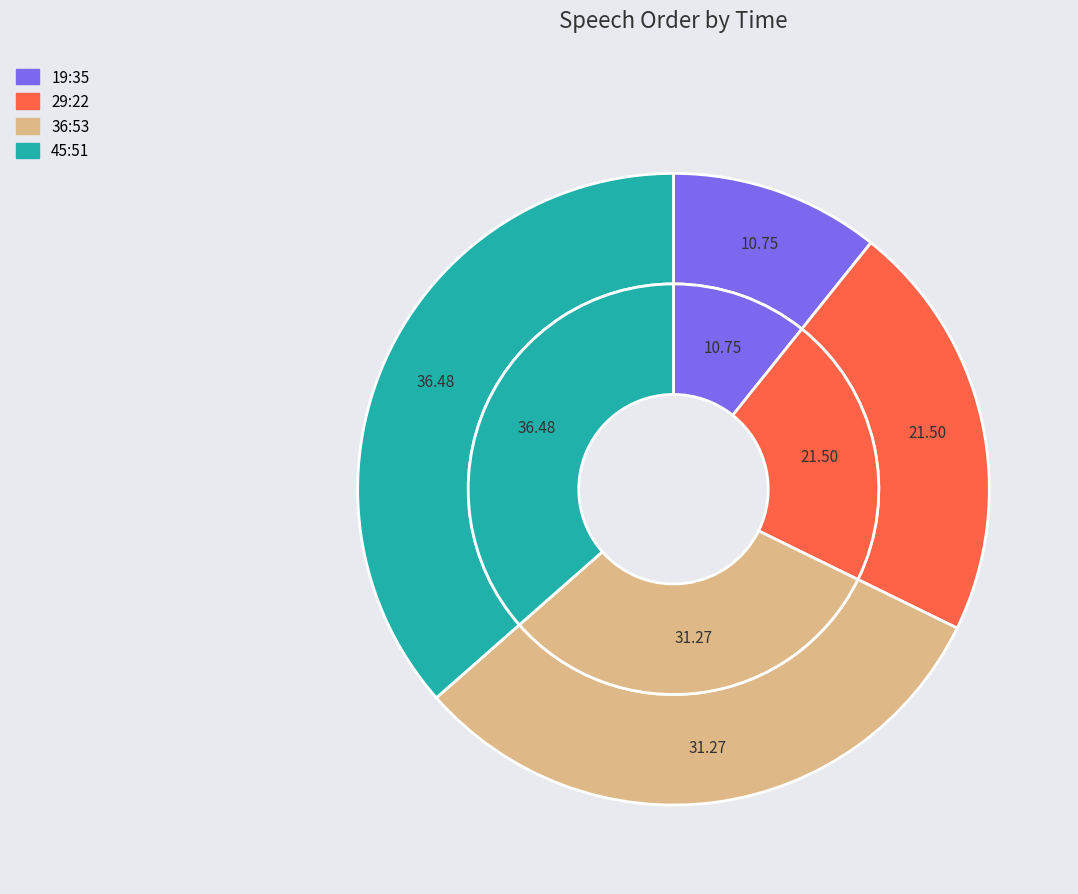

What percentage is the 36:53 slice, to the nearest percent?

31%